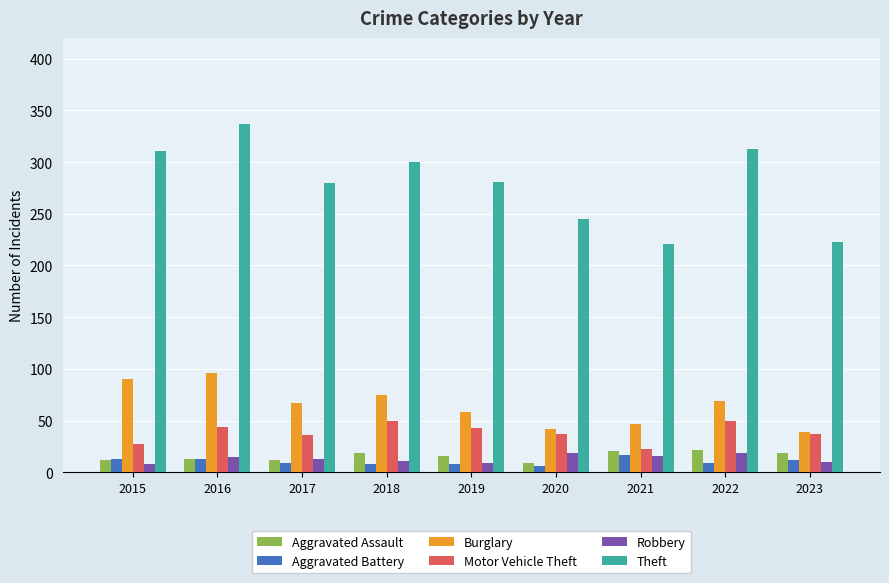

What is the total value across all series at 2023?

340